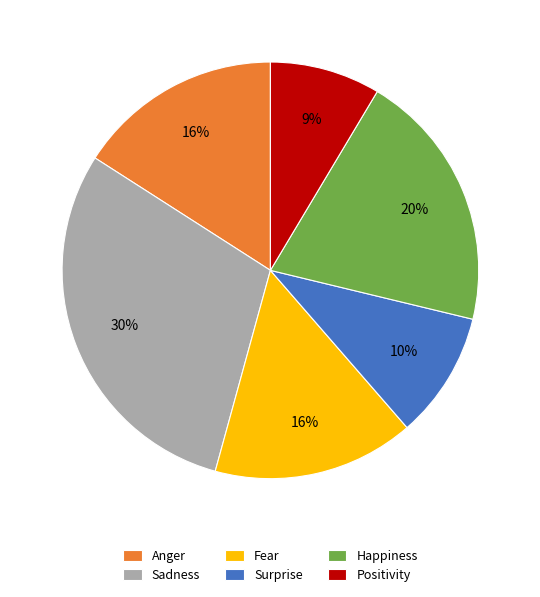

Between Surprise and Anger, which is larger?

Anger